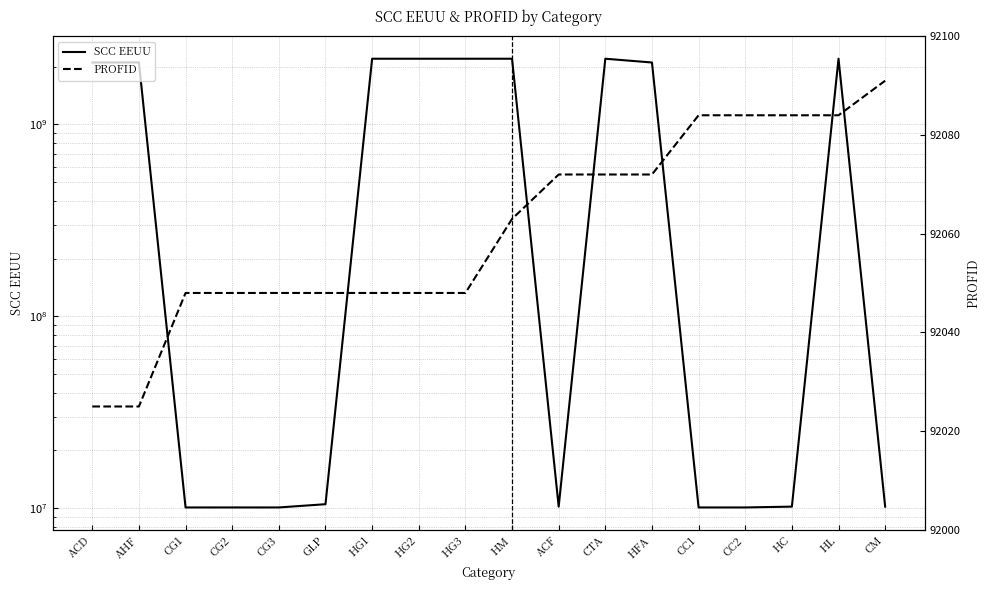

What is the sum of the PROFID values at HG3 and CTA?

184120